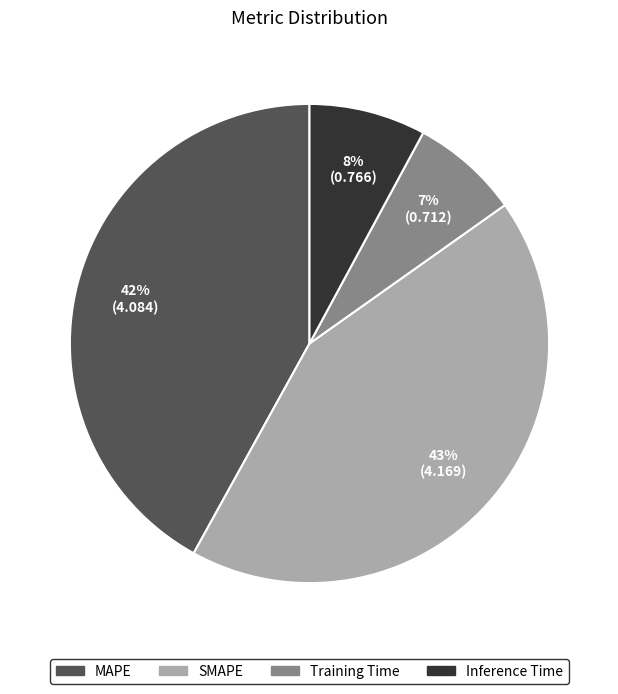

True or false: Training Time accounts for 17% of the total.

False